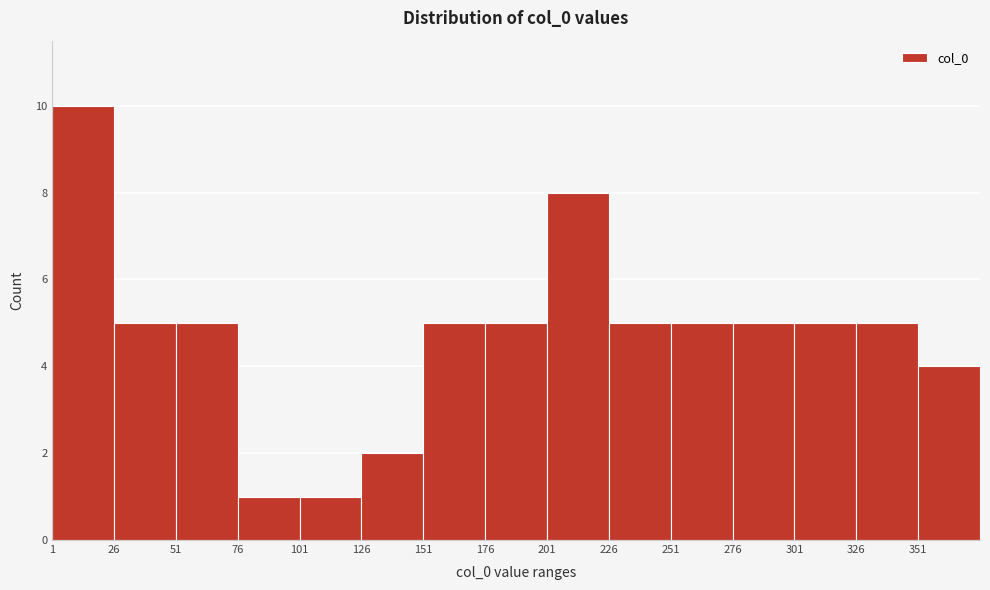

Reading left to right, list every bar in this chart as the range it spans on the x-axis followed by its height. Neither the bar edges nor the heights are printed on the chart, so give them approximately, as read against the axes.

1 to 26: 10
26 to 51: 5
51 to 76: 5
76 to 101: 1
101 to 126: 1
126 to 151: 2
151 to 176: 5
176 to 201: 5
201 to 226: 8
226 to 251: 5
251 to 276: 5
276 to 301: 5
301 to 326: 5
326 to 351: 5
351 to 376: 4